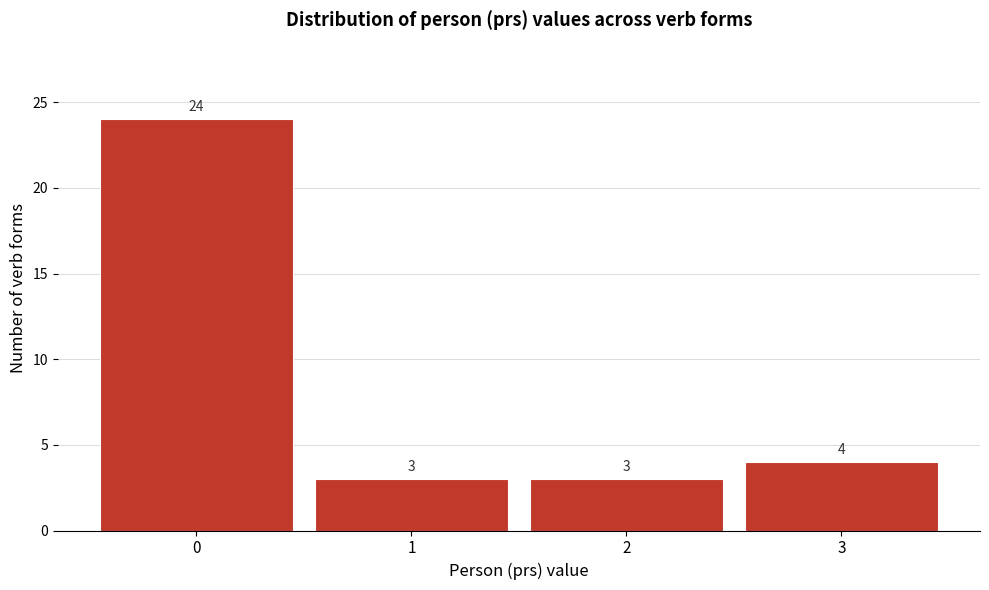

How tall is the bar that spans 2.5 to 3.5 on the x-axis?

4